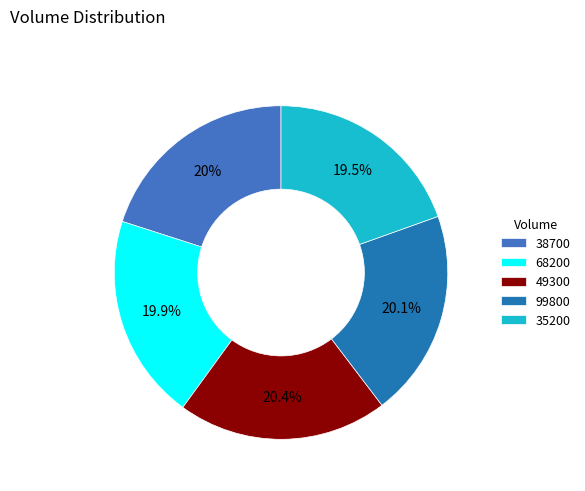

What percentage is NOT represented by 68200?

80.1%